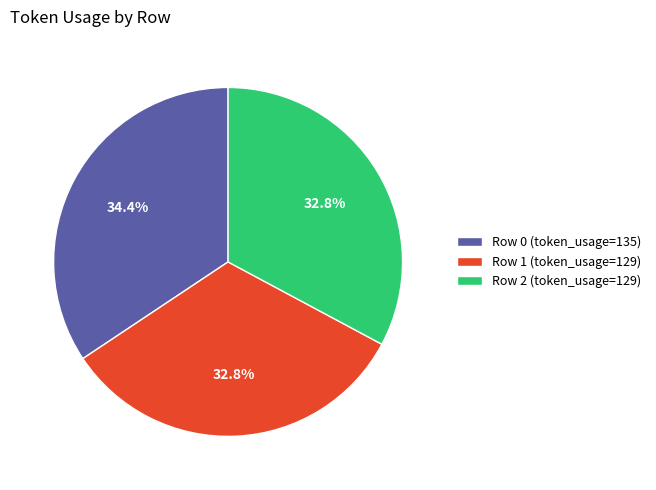

Count the number of slices in the pie.

3